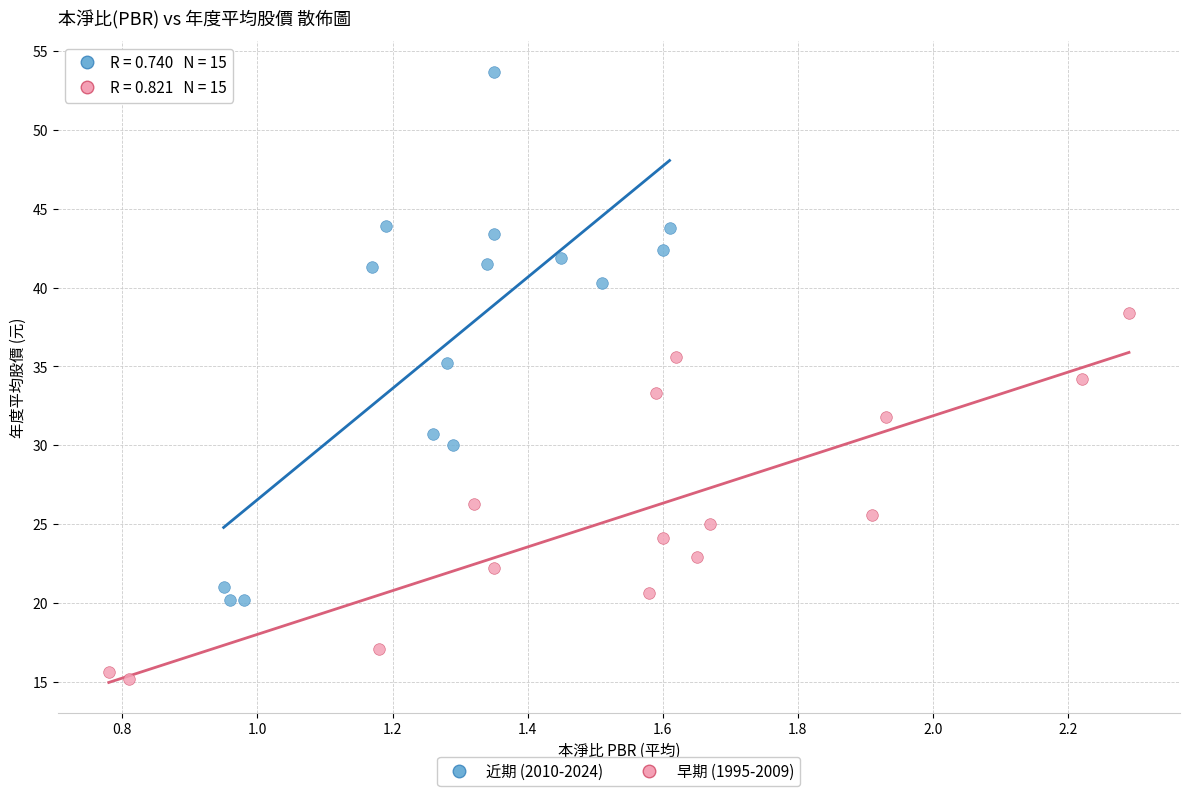

What are all the series names shown in the legend?

近期 (2010-2024), 早期 (1995-2009)